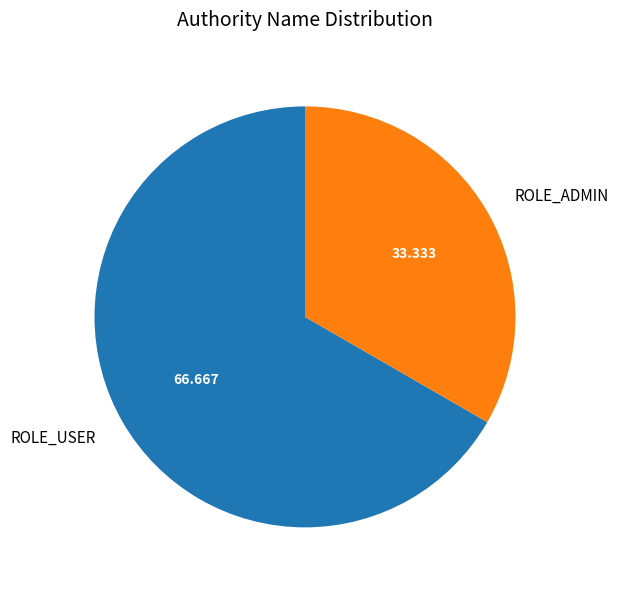

Does any single category account for the majority?

Yes